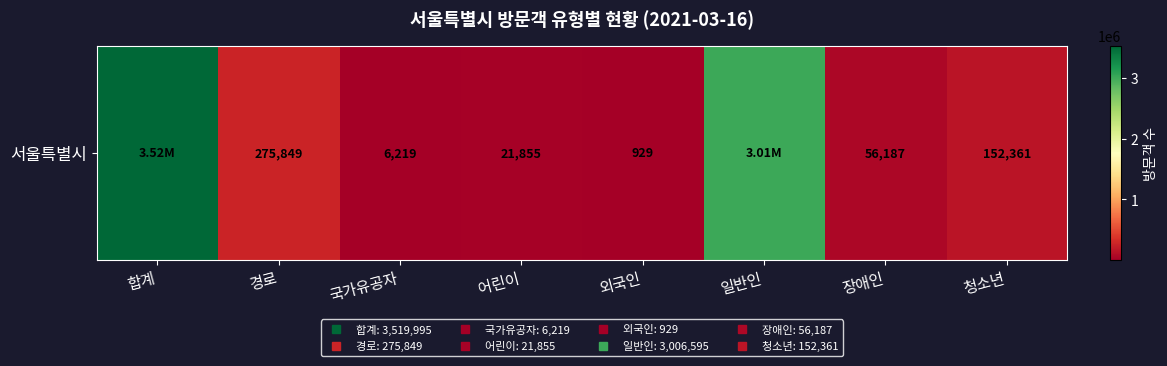

Reading left to right, extract all data points from this chart.

3519995	275849	6219	21855	929	3006595	56187	152361